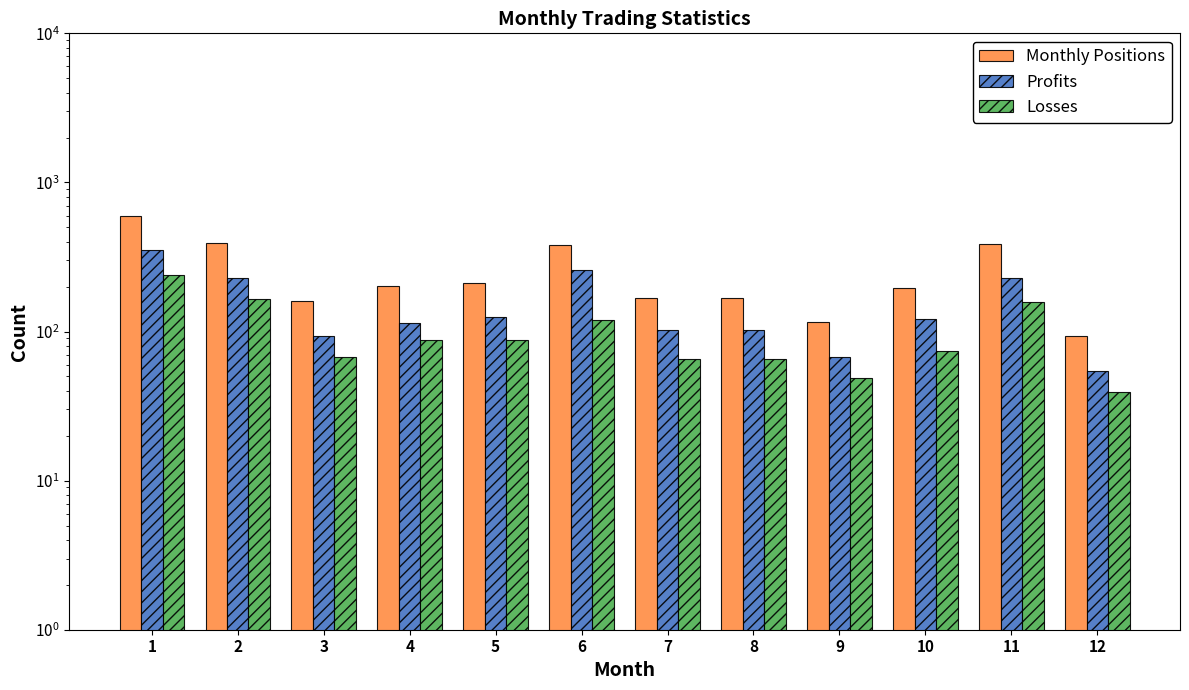

At which category does the chart reach its peak across all series?

1